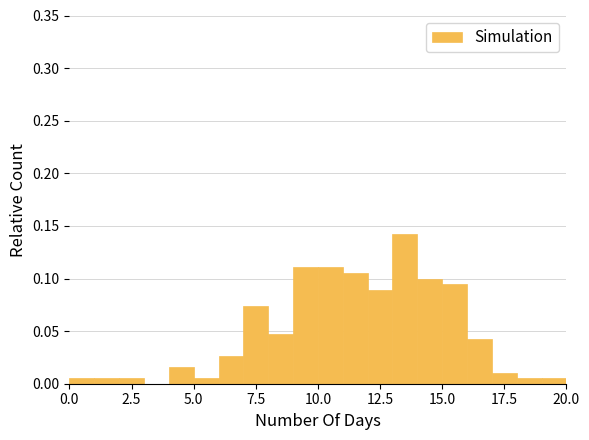

Read against the x-axis, roughly where is the centre of the tallest bar?

13.5